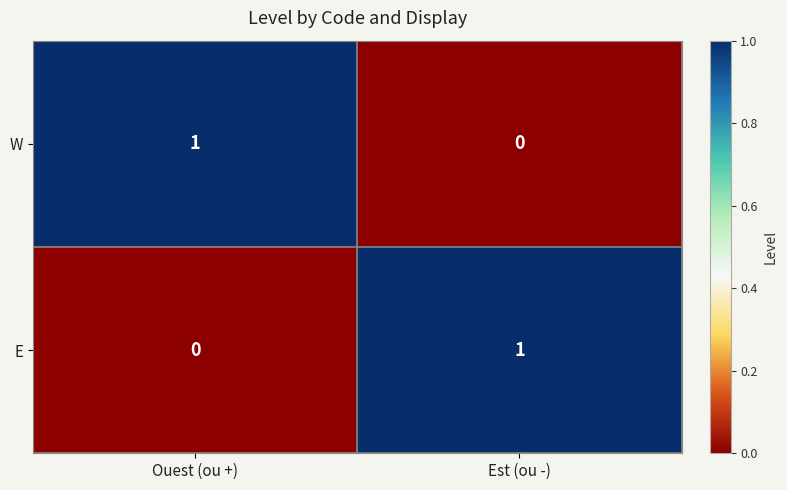

Where is E nearest to the value 0?

Ouest (ou +)